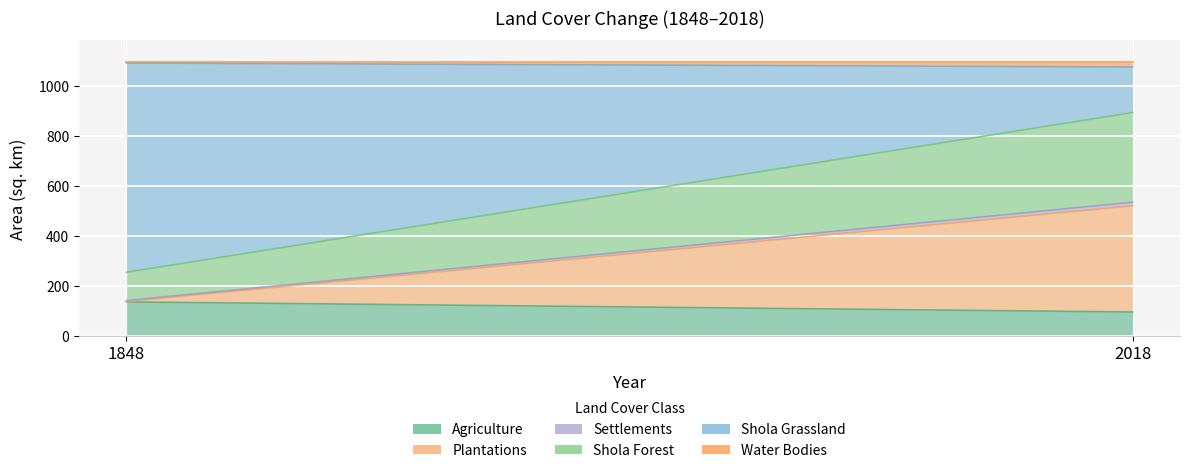

Rank the categories by shola_grassland value from highest to lowest.

1848, 2018